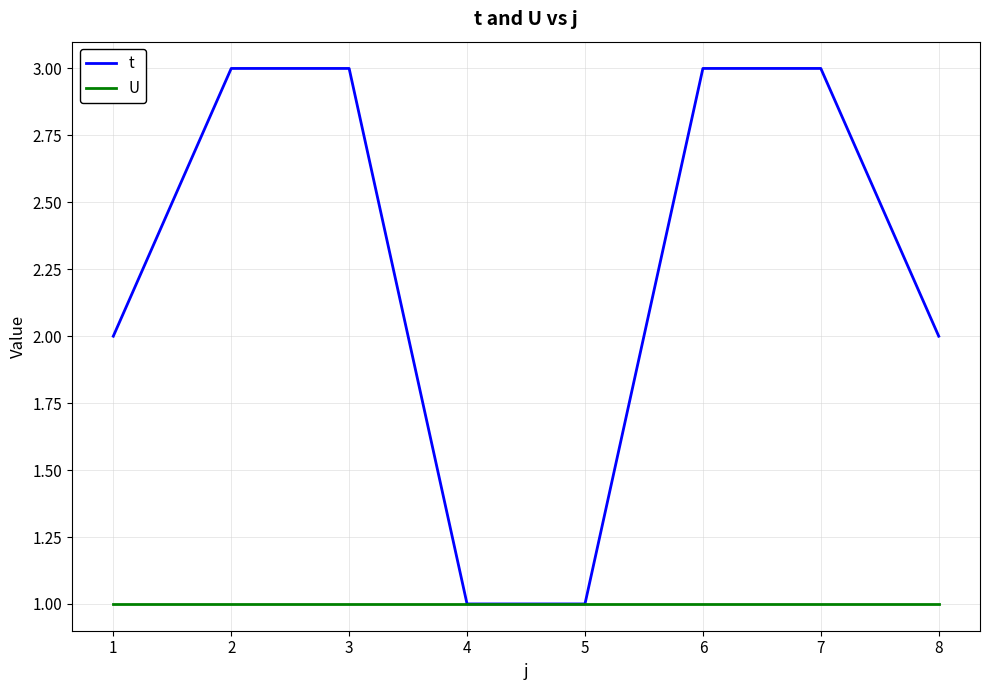

Is the value of U at 6 greater than the value of t at 7?

No